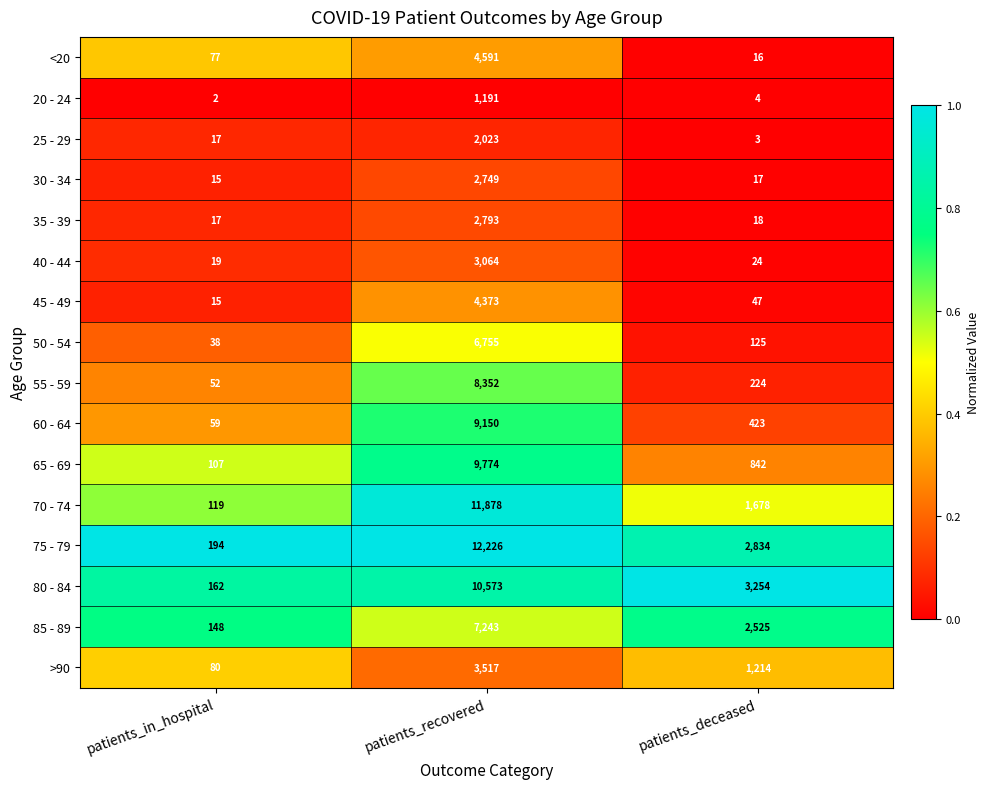

What is the maximum value shown in the chart?

12226